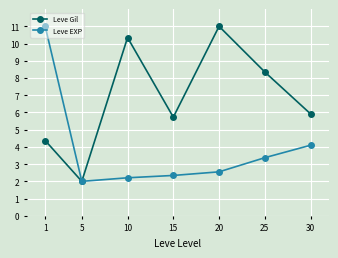

At which label does Leve EXP reach its peak?

1